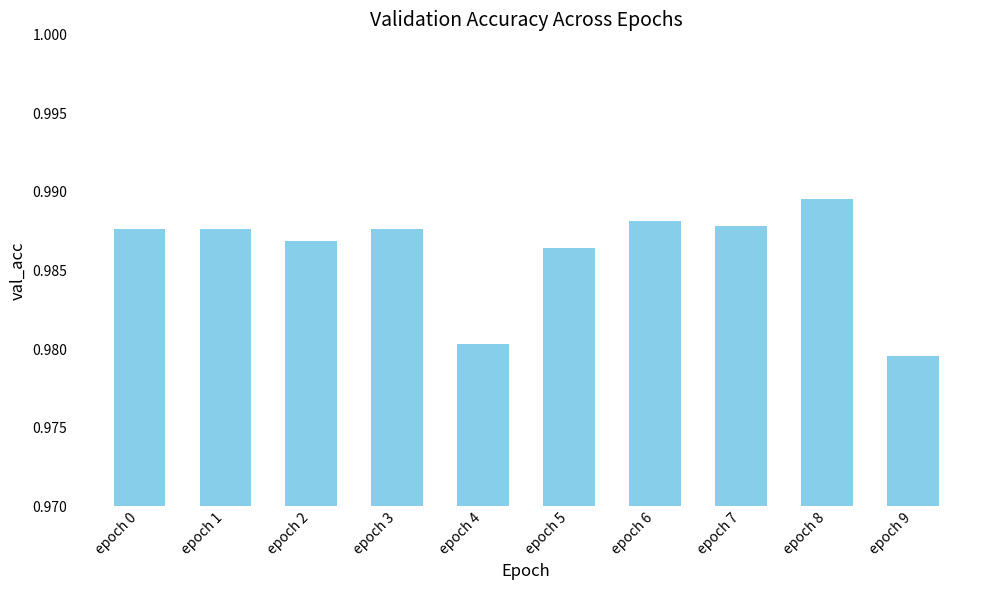

The value at epoch 2 is 0.5. True or false?

False